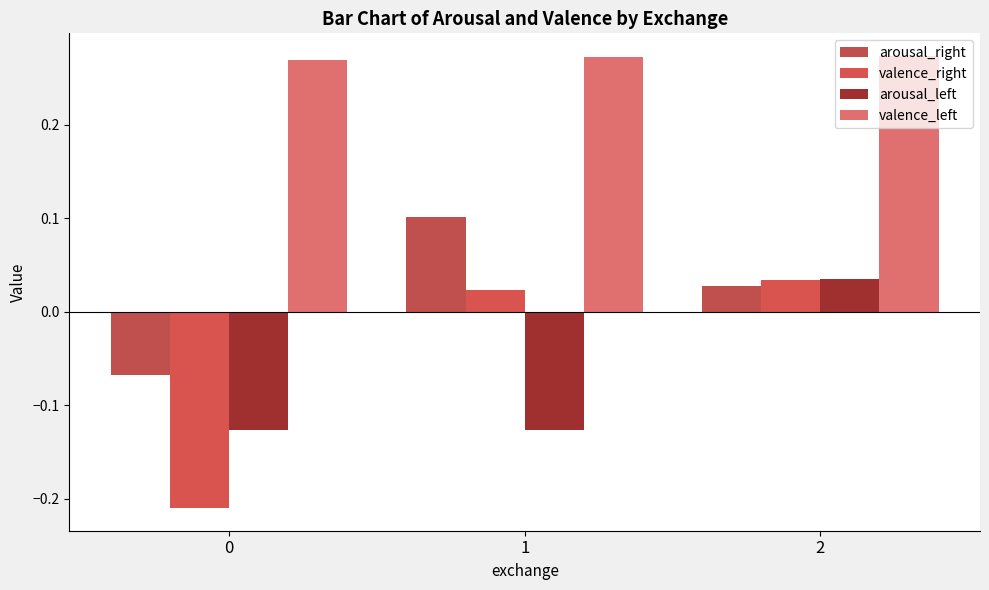

At which category is the sum across all series the highest?

2